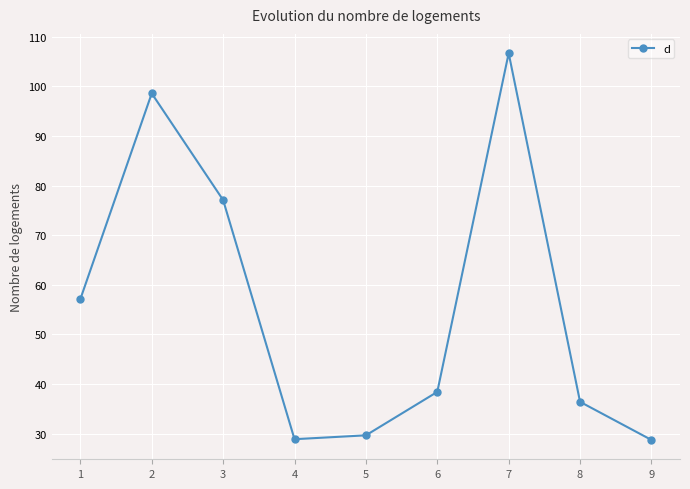

Which has a higher value, 1 or 8?

1